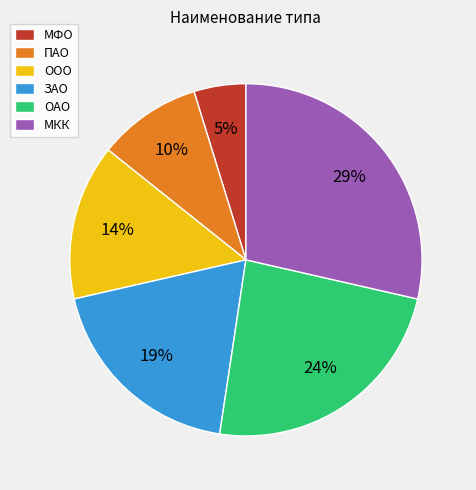

What percentage is the МФО slice, to the nearest percent?

5%